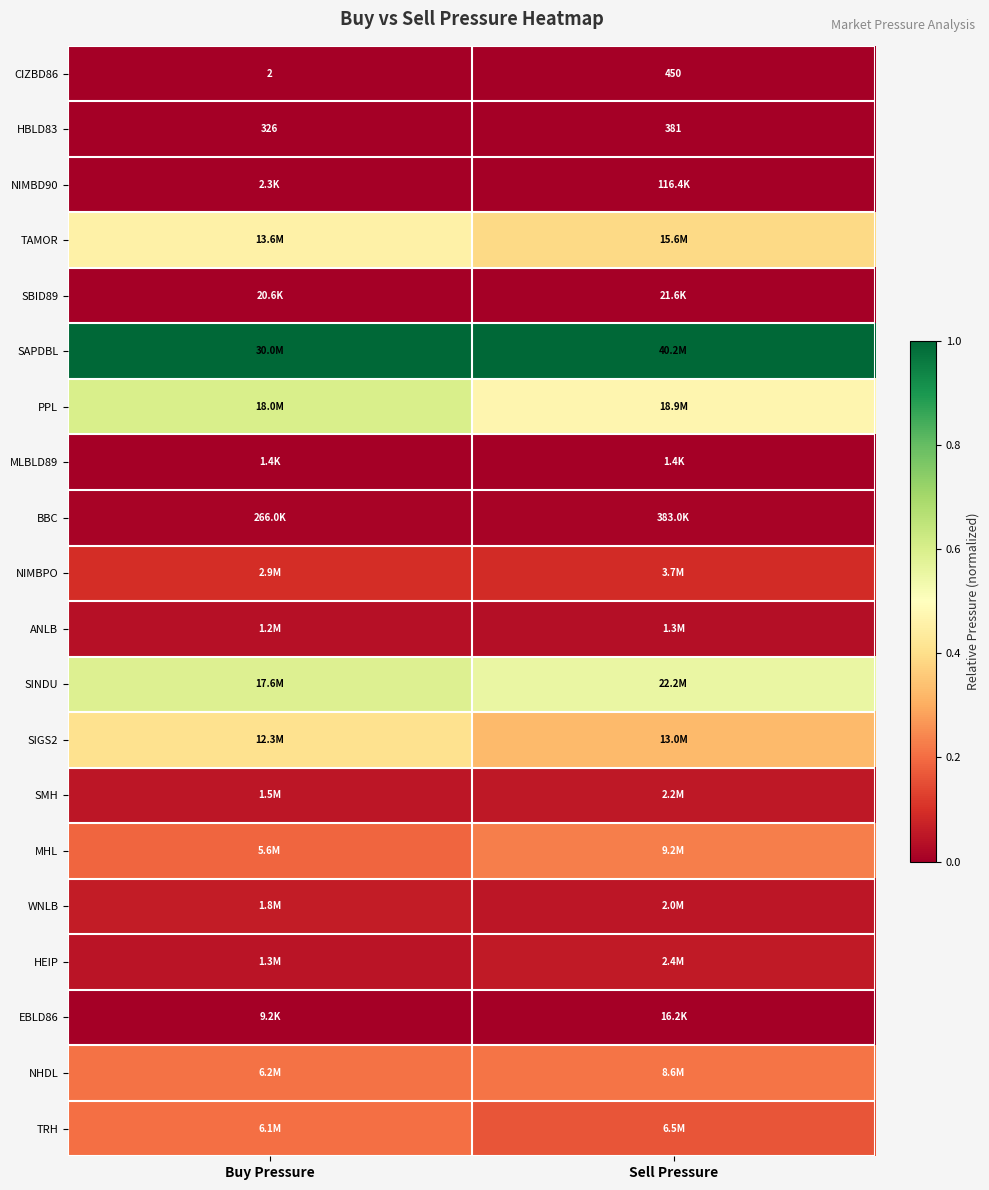

At which category does the chart reach its minimum across all series?

Buy Pressure